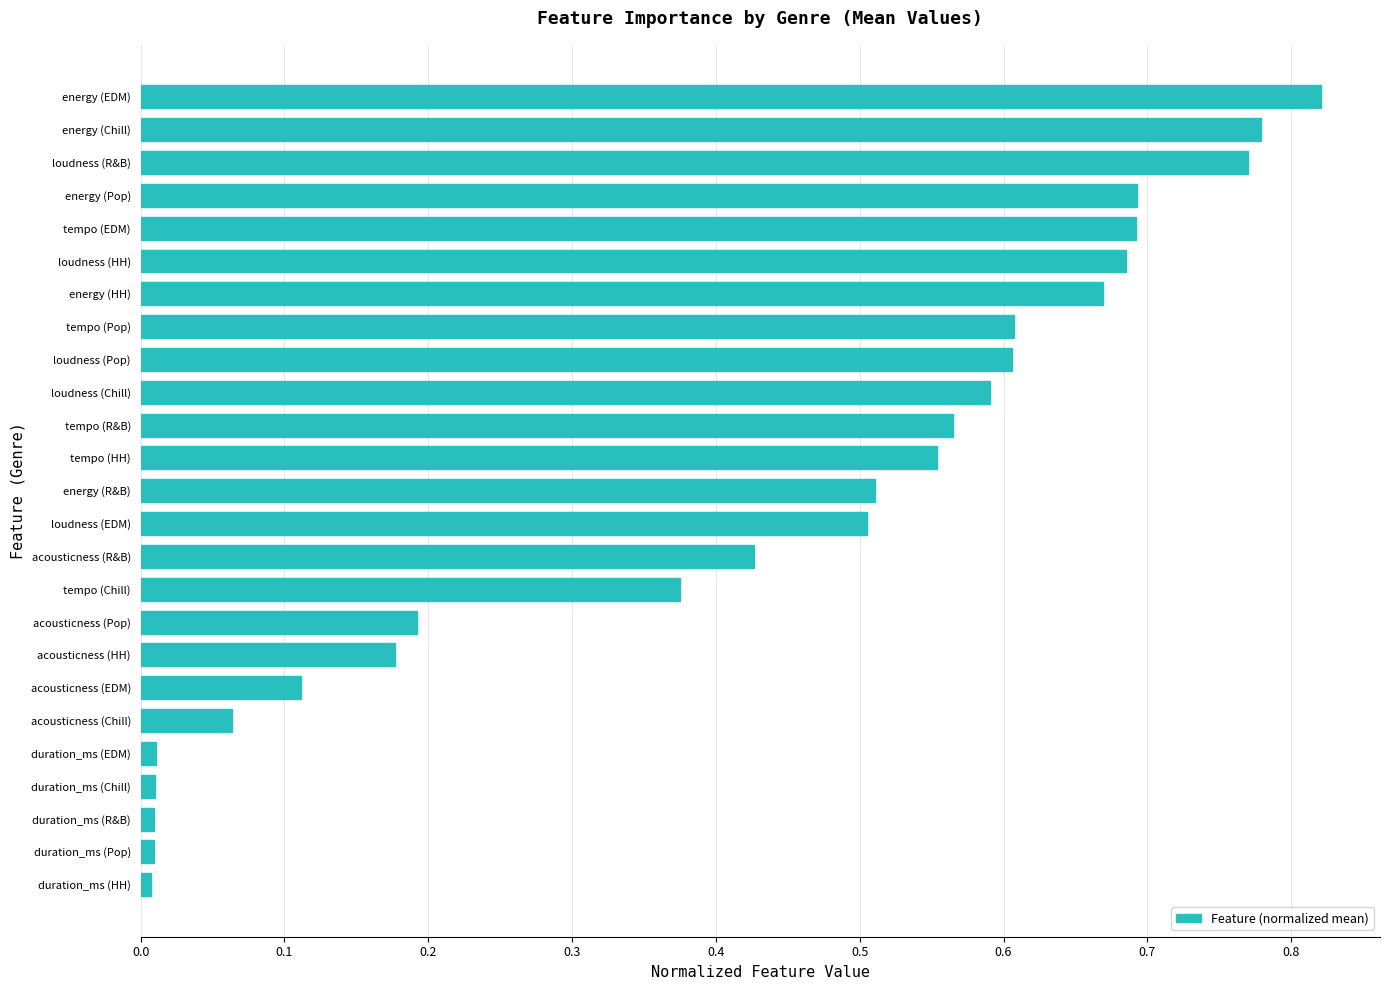

What is the label of the 13th bar from the top?

energy (R&B)